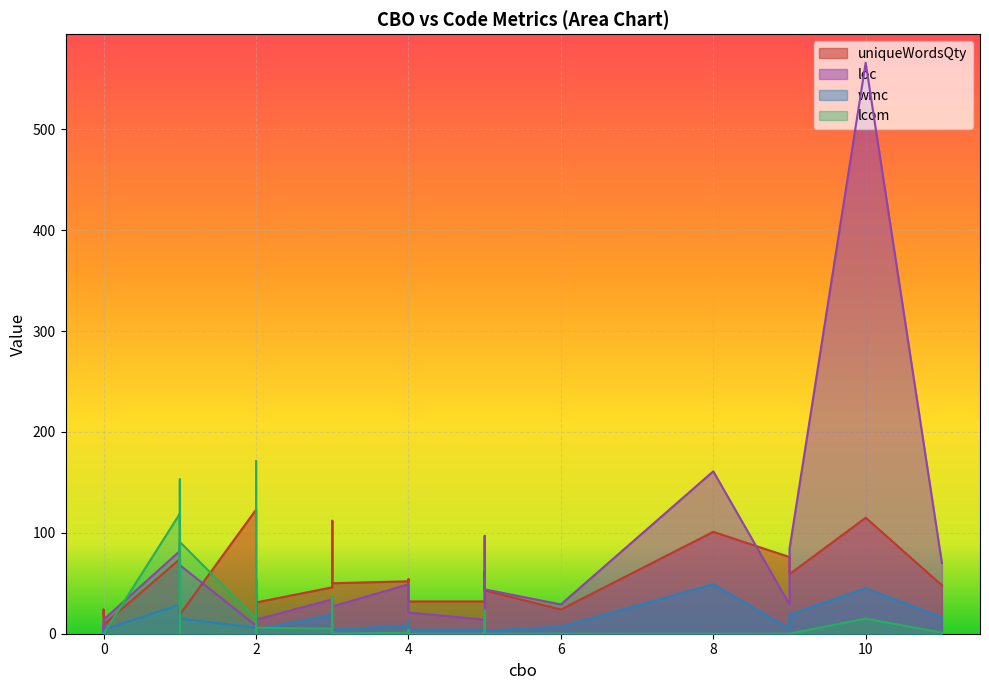

How many data points in wmc are less than 7?

19